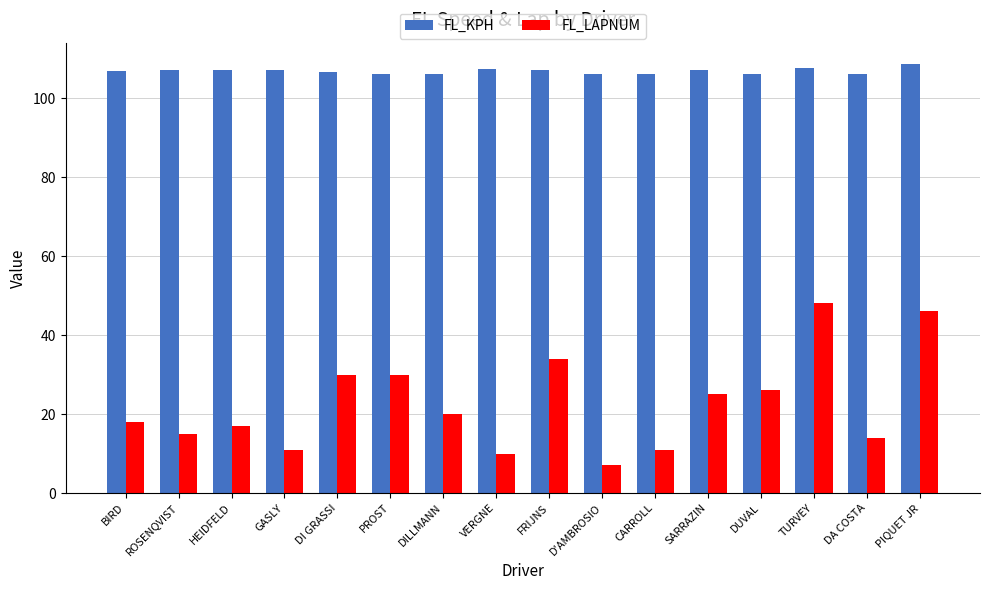

What is the label of the 9th bar from the left?

FRIJNS